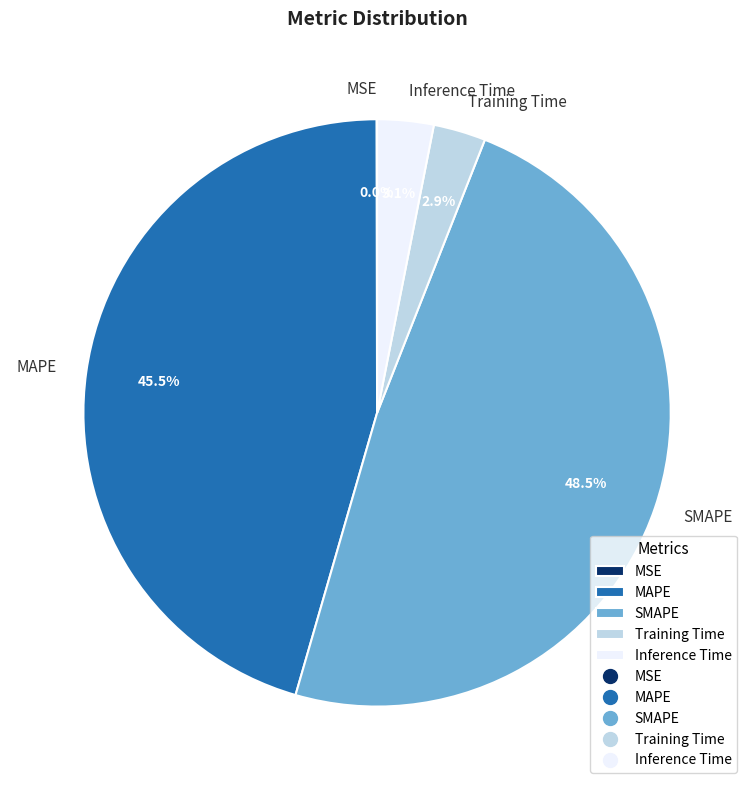

Does Inference Time represent more than half of the total?

No